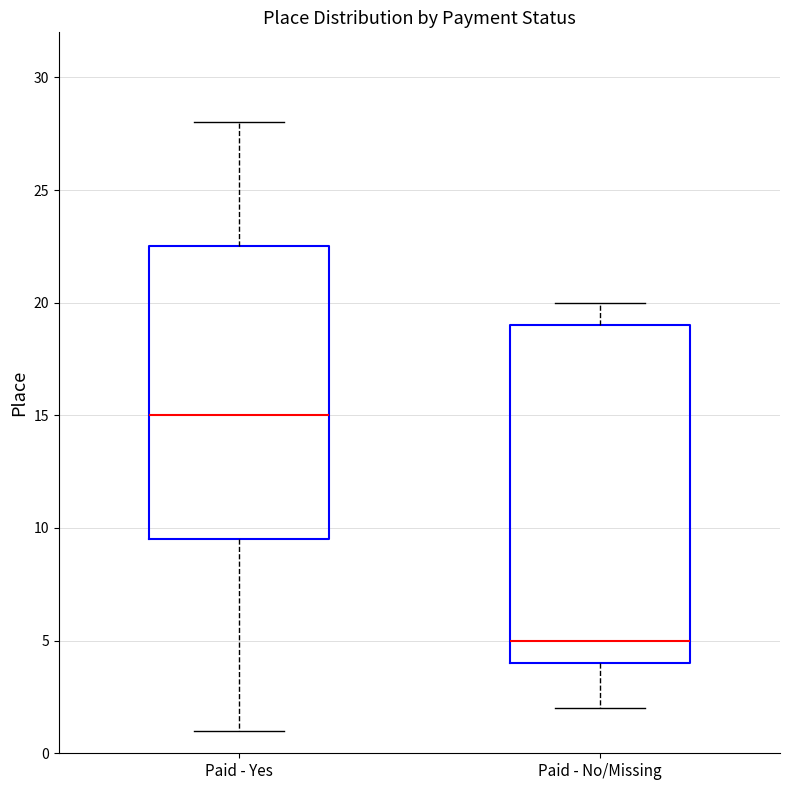

Reading left to right, transcribe this box plot: for each box, give where its median line is, the range the box spans, and where its two whiskers end, as read against the y-axis. The values are not printed on the chart, so give them approximately, as read against the axis.

Paid - Yes: median 15.0, box 9.5 to 22.5, whiskers 1.0 to 28.0
Paid - No/Missing: median 5.0, box 4.0 to 19.0, whiskers 2.0 to 20.0